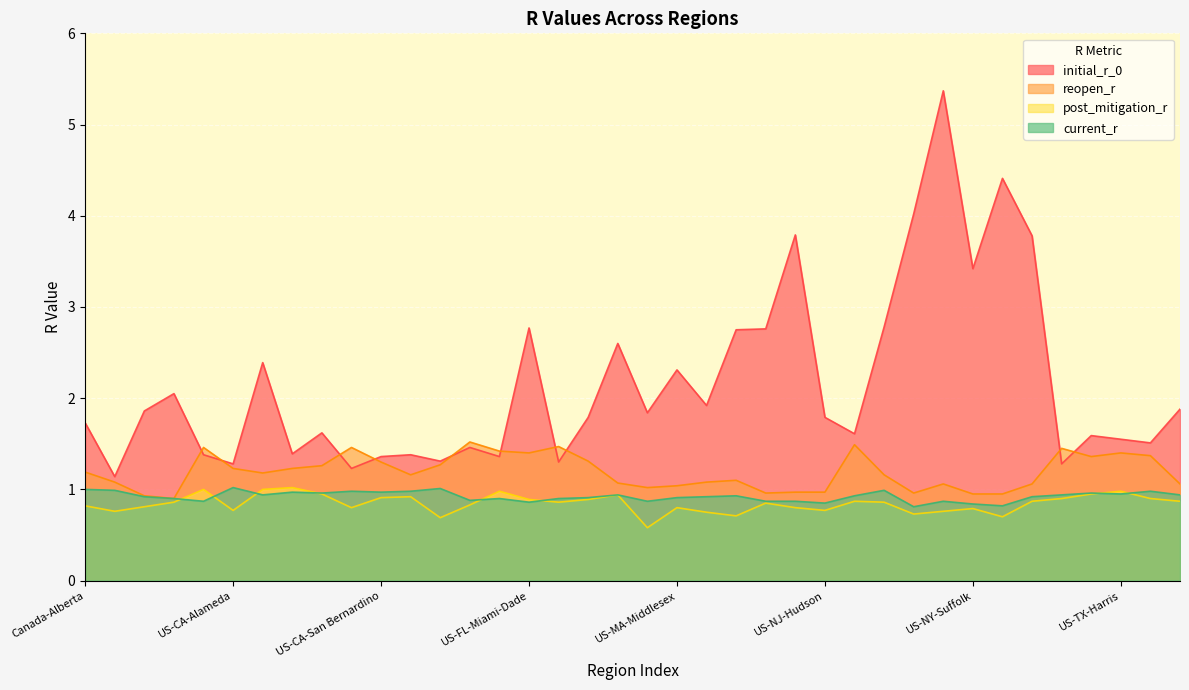

How many data points in reopen_r are less than 1?

8